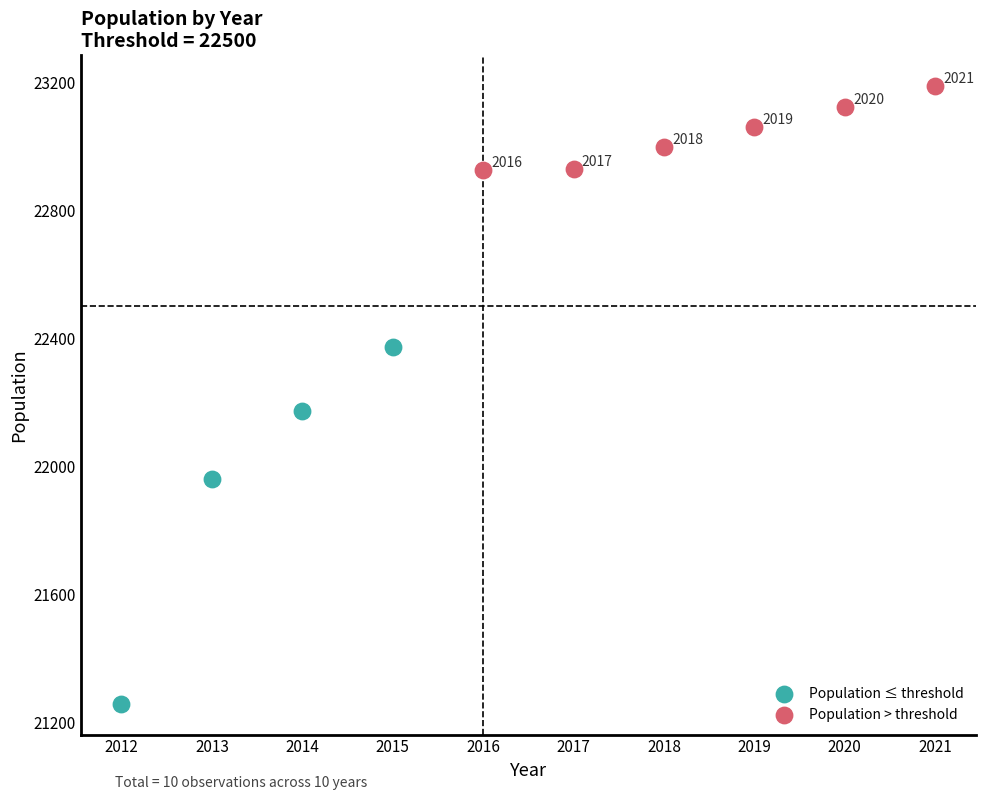

Which series reaches the maximum Y coordinate?

Population > threshold